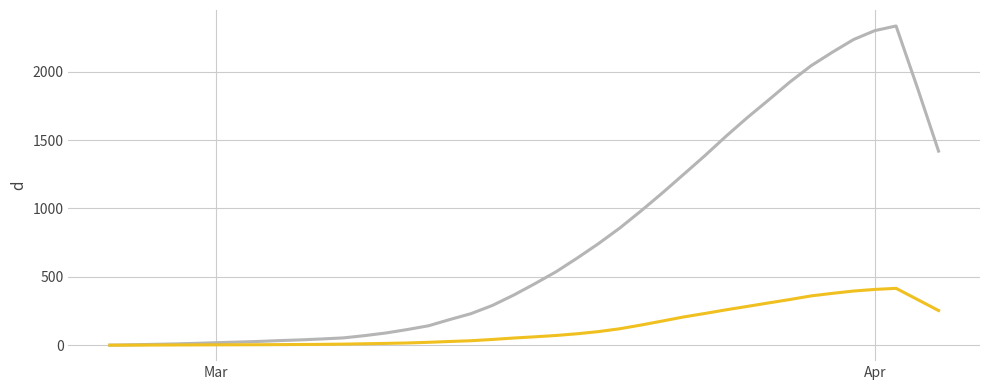

What is the greatest value displayed?

2335.0